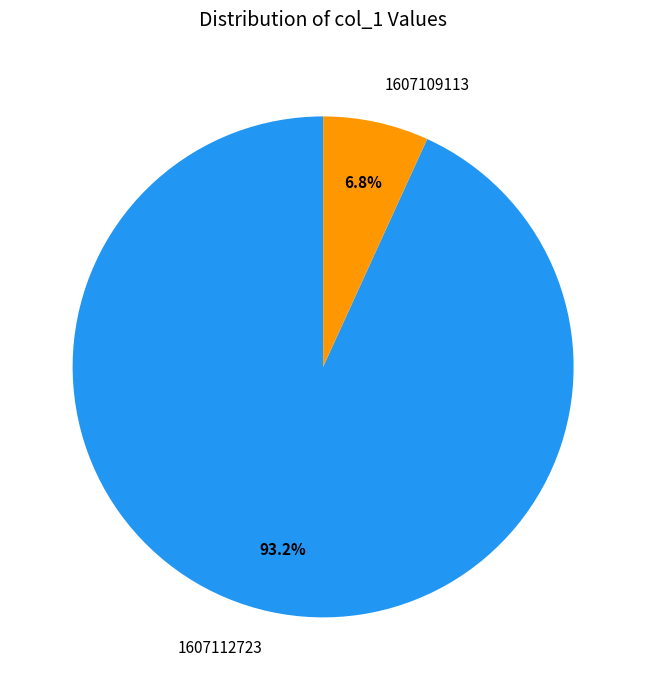

Is the sum of 1607109113 and 1607112723 greater than half?

Yes